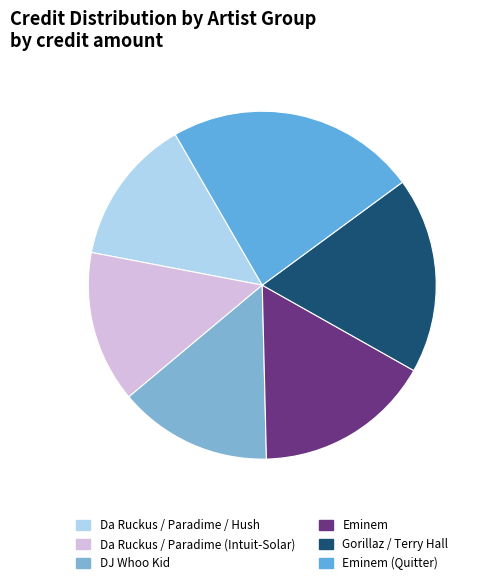

Count the number of slices in the pie.

6